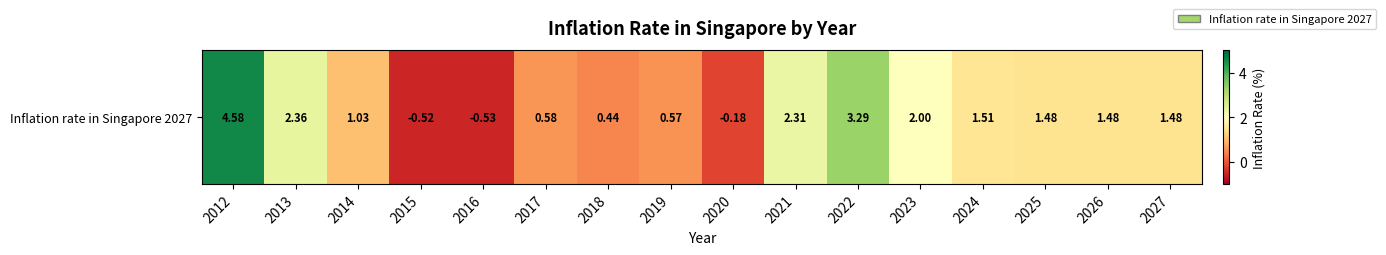

The chart shows a value of 1.5 at 2027. True or false?

True